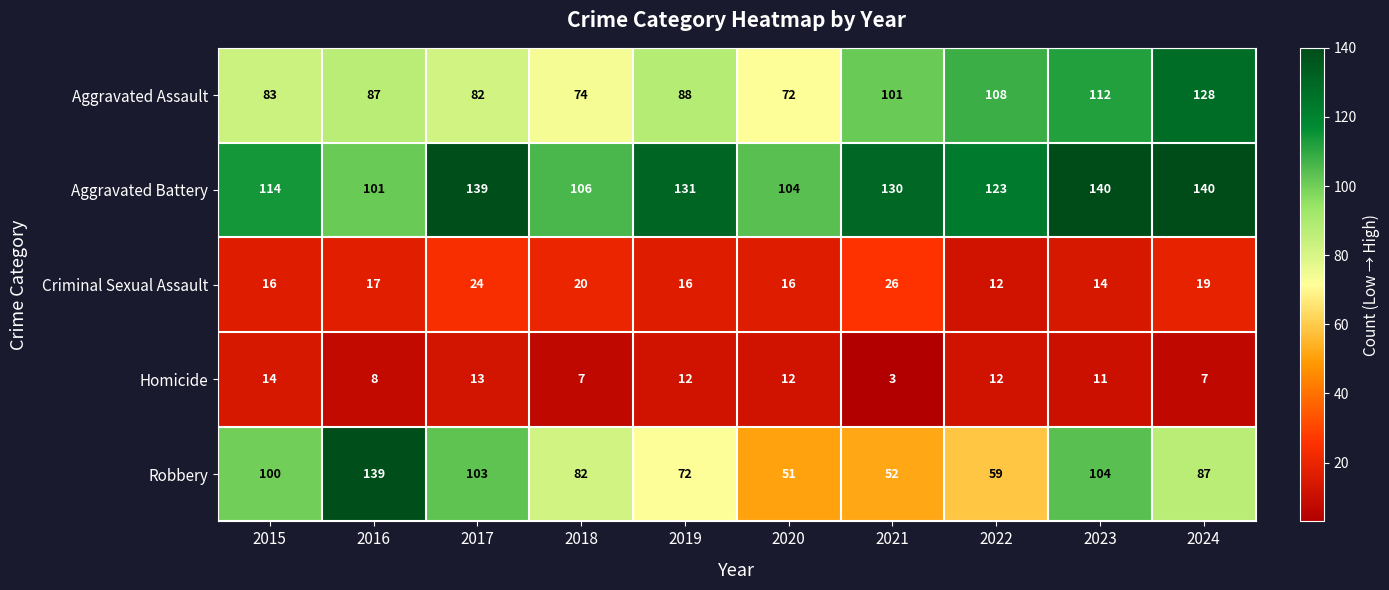

Where is Aggravated Battery nearest to the value 120?

2022